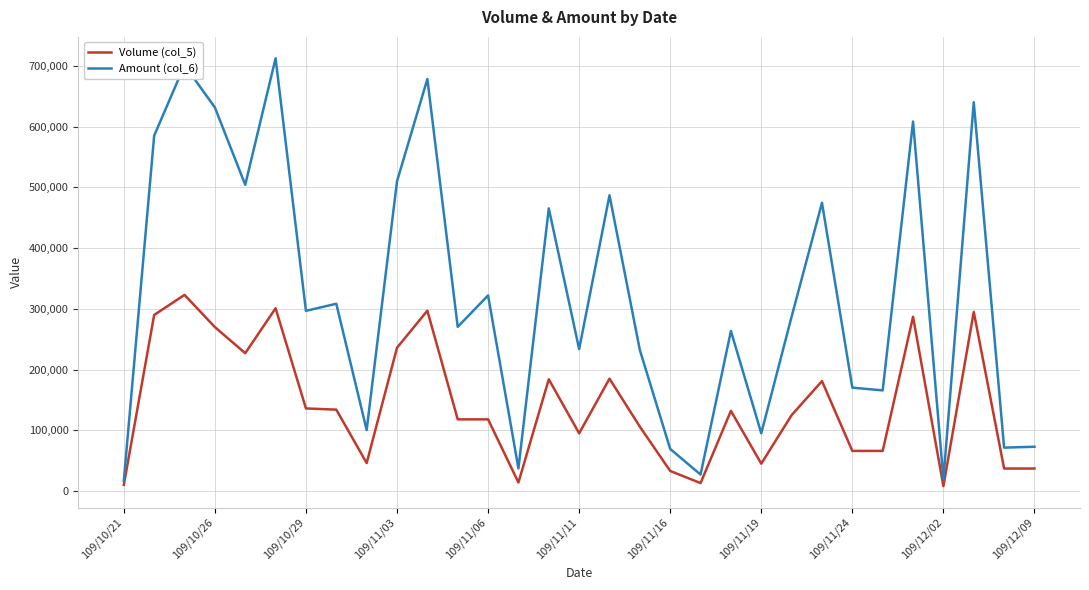

List the series in order of their overall mean, highest first.

Amount (col_6), Volume (col_5)